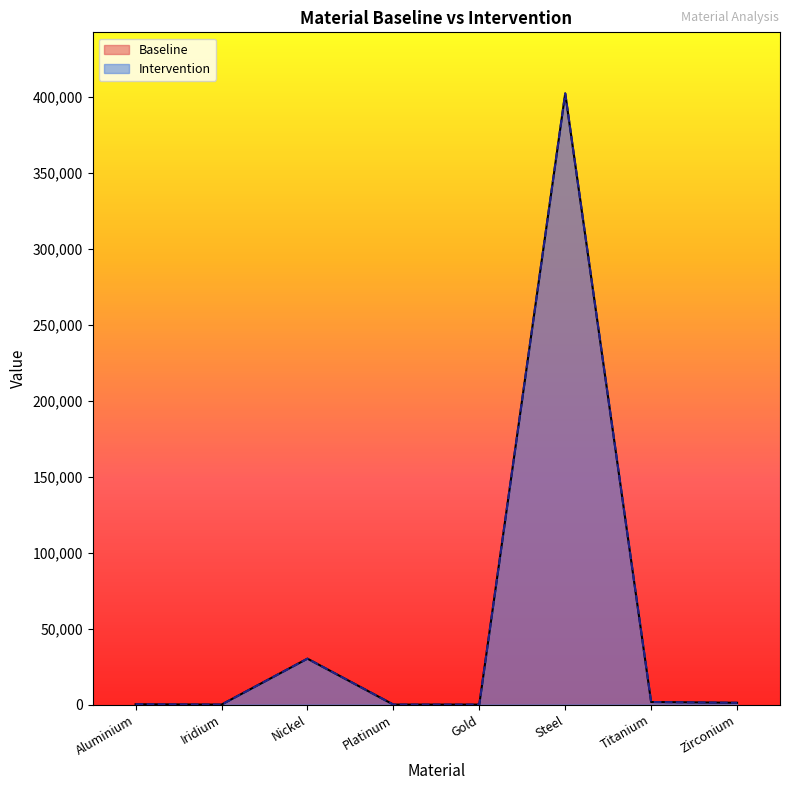

True or false: Baseline and Intervention cross at least once.

False